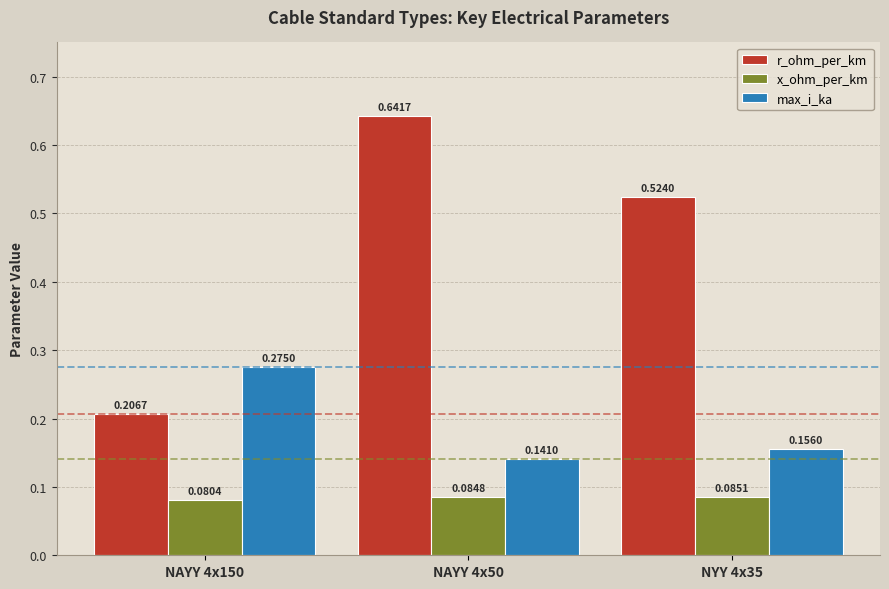

What is the sum of the max_i_ka values at NAYY 4x150 and NAYY 4x50?

0.4